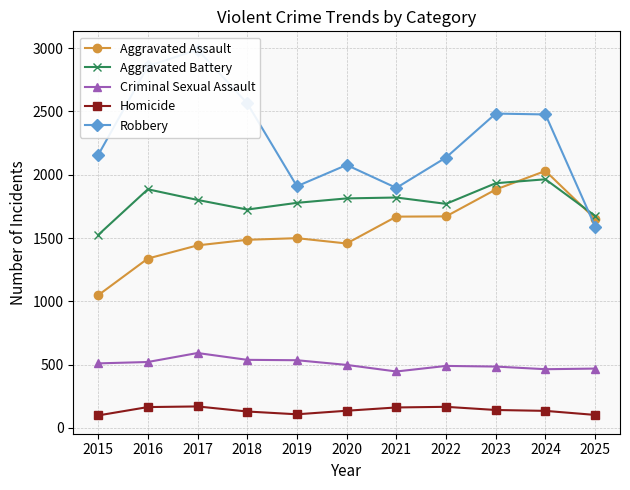

Between 2015 and 2025, which series saw the biggest shift?

Aggravated Assault